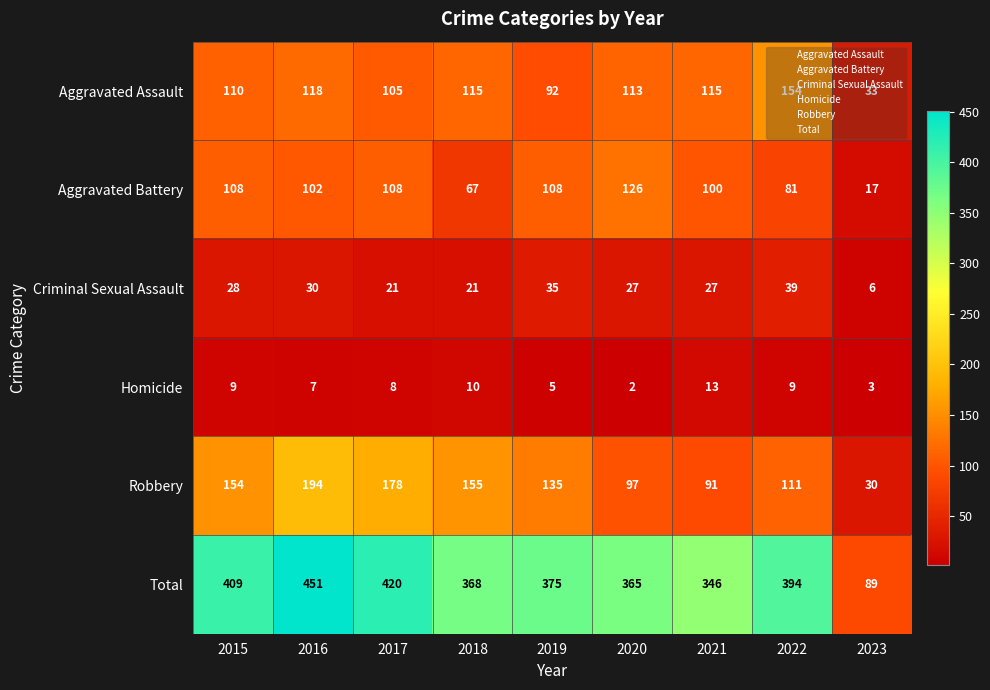

Which label corresponds to the smallest value in the chart?

2020